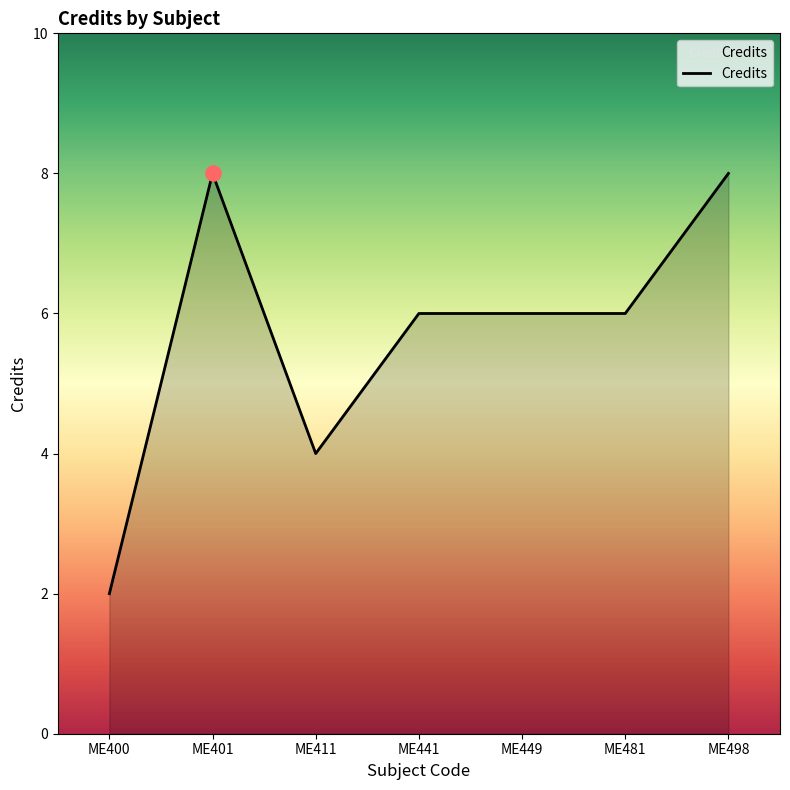

Approximately how many times larger is the value at ME449 compared to ME400?

3.0